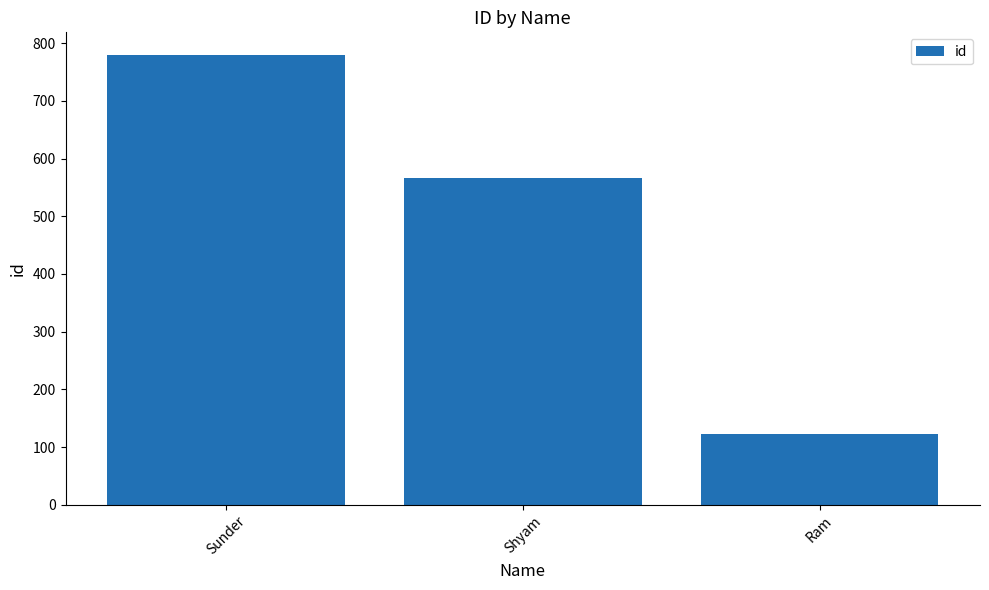

How many categories are shown in the chart?

3